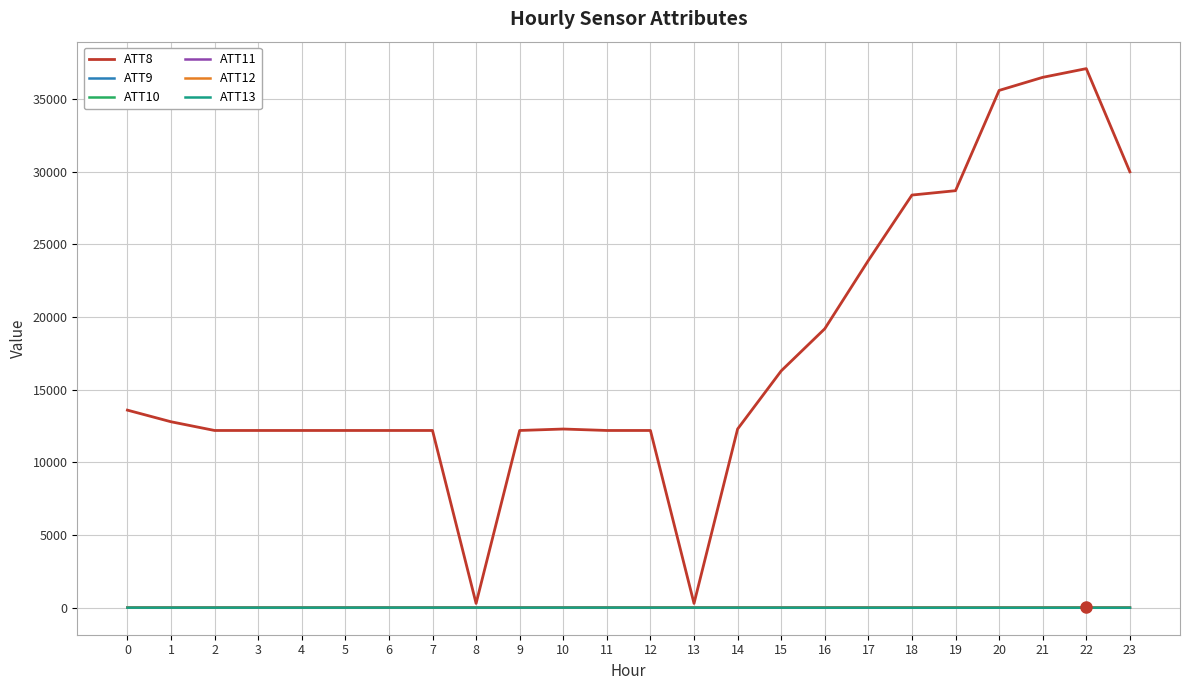

Which series has the widest spread of values?

ATT8